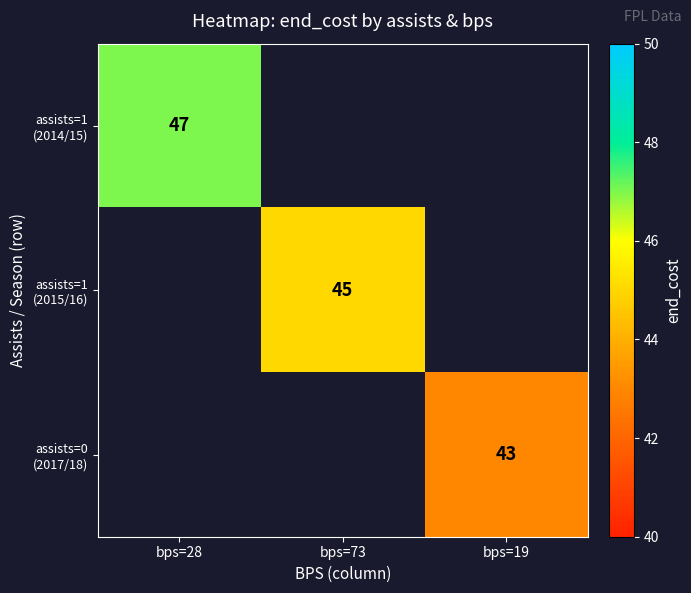

List the labels in order of assists=1 (2014/15) value, smallest first.

bps=28, bps=73, bps=19